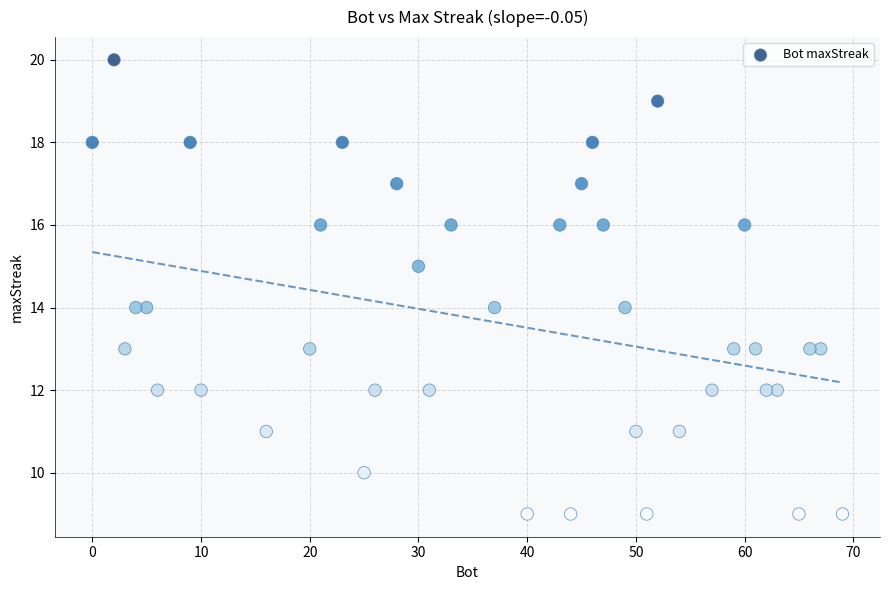

What is the range of X values (max minus min)?

69